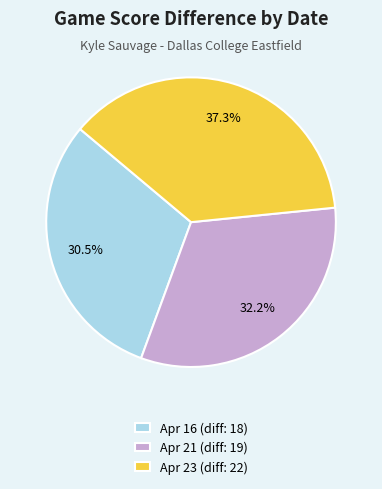

Does Apr 21 account for over 50% of the chart?

No